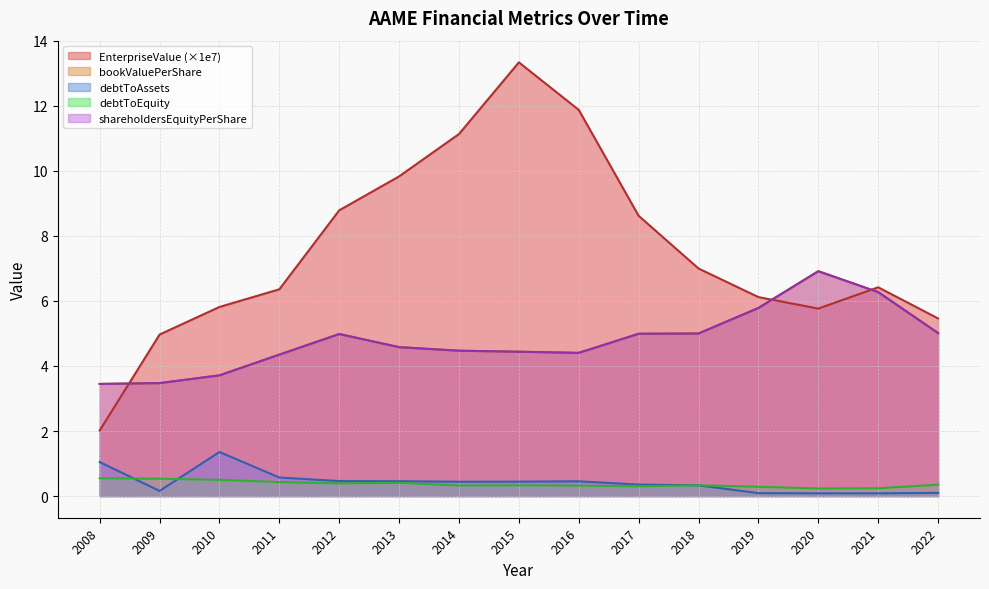

Reading left to right, transcribe all the data shown in this chart.

EnterpriseValue: 2.0	5.0	5.8	6.4	8.8	9.8	11.1	13.3	11.9	8.6	7.0	6.1	5.8	6.4	5.5
bookValuePerShare: 3.4	3.5	3.7	4.3	5.0	4.6	4.5	4.4	4.4	5.0	5.0	5.8	6.9	6.3	5.0
debtToAssets: 1.0	0.2	1.4	0.6	0.5	0.5	0.4	0.4	0.5	0.4	0.3	0.1	0.1	0.1	0.1
debtToEquity: 0.5	0.5	0.5	0.4	0.4	0.4	0.3	0.3	0.3	0.3	0.3	0.3	0.2	0.2	0.3
shareholdersEquityPerShare: 3.4	3.5	3.7	4.3	5.0	4.6	4.5	4.4	4.4	5.0	5.0	5.8	6.9	6.3	5.0